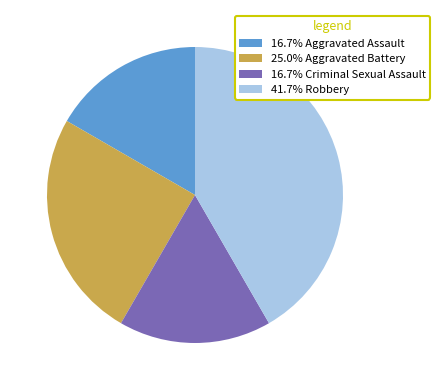

Count the number of slices in the pie.

4